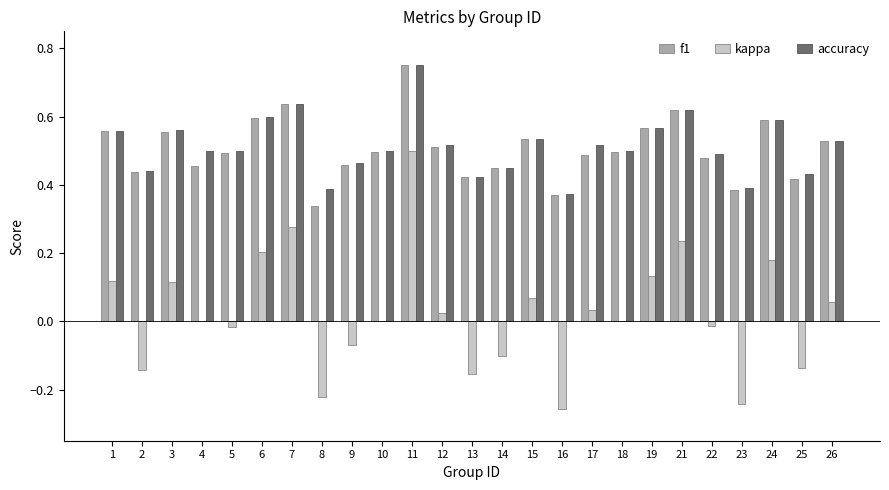

The f1 series shows 0.9 at 21. True or false?

False